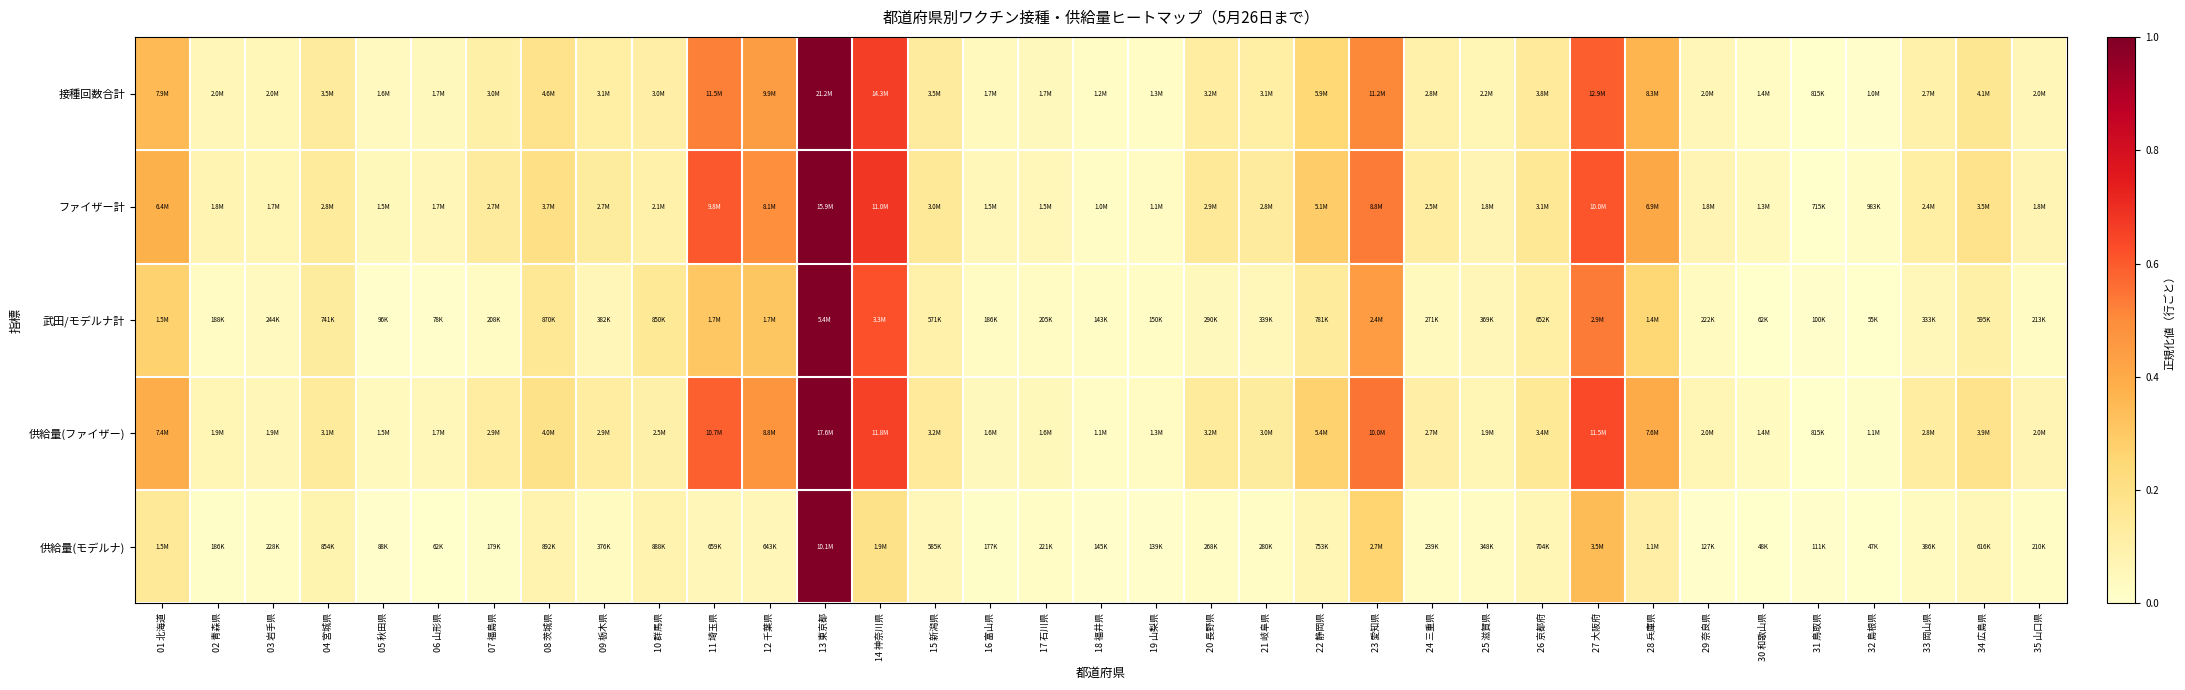

Reading left to right, transcribe all the data shown in this chart.

接種回数合計: 01 北海道=0.3	02 青森県=0.1	03 岩手県=0.1	04 宮城県=0.1	05 秋田県=0.0	06 山形県=0.0	07 福島県=0.1	08 茨城県=0.2	09 栃木県=0.1	10 群馬県=0.1	11 埼玉県=0.5	12 千葉県=0.4	13 東京都=1.0	14 神奈川県=0.7	15 新潟県=0.1	16 富山県=0.0	17 石川県=0.0	18 福井県=0.0	19 山梨県=0.0	20 長野県=0.1	21 岐阜県=0.1	22 静岡県=0.2	23 愛知県=0.5	24 三重県=0.1	25 滋賀県=0.1	26 京都府=0.1	27 大阪府=0.6	28 兵庫県=0.4	29 奈良県=0.1	30 和歌山県=0.0	31 鳥取県=0.0	32 島根県=0.0	33 岡山県=0.1	34 広島県=0.2	35 山口県=0.1
ファイザー計: 01 北海道=0.4	02 青森県=0.1	03 岩手県=0.1	04 宮城県=0.1	05 秋田県=0.1	06 山形県=0.1	07 福島県=0.1	08 茨城県=0.2	09 栃木県=0.1	10 群馬県=0.1	11 埼玉県=0.6	12 千葉県=0.5	13 東京都=1.0	14 神奈川県=0.7	15 新潟県=0.1	16 富山県=0.1	17 石川県=0.1	18 福井県=0.0	19 山梨県=0.0	20 長野県=0.1	21 岐阜県=0.1	22 静岡県=0.3	23 愛知県=0.5	24 三重県=0.1	25 滋賀県=0.1	26 京都府=0.2	27 大阪府=0.6	28 兵庫県=0.4	29 奈良県=0.1	30 和歌山県=0.0	31 鳥取県=0.0	32 島根県=0.0	33 岡山県=0.1	34 広島県=0.2	35 山口県=0.1
武田/モデルナ計: 01 北海道=0.3	02 青森県=0.0	03 岩手県=0.0	04 宮城県=0.1	05 秋田県=0.0	06 山形県=0.0	07 福島県=0.0	08 茨城県=0.2	09 栃木県=0.1	10 群馬県=0.1	11 埼玉県=0.3	12 千葉県=0.3	13 東京都=1.0	14 神奈川県=0.6	15 新潟県=0.1	16 富山県=0.0	17 石川県=0.0	18 福井県=0.0	19 山梨県=0.0	20 長野県=0.0	21 岐阜県=0.1	22 静岡県=0.1	23 愛知県=0.4	24 三重県=0.0	25 滋賀県=0.1	26 京都府=0.1	27 大阪府=0.5	28 兵庫県=0.3	29 奈良県=0.0	30 和歌山県=0.0	31 鳥取県=0.0	32 島根県=0.0	33 岡山県=0.1	34 広島県=0.1	35 山口県=0.0
供給量(ファイザー): 01 北海道=0.4	02 青森県=0.1	03 岩手県=0.1	04 宮城県=0.1	05 秋田県=0.0	06 山形県=0.1	07 福島県=0.1	08 茨城県=0.2	09 栃木県=0.1	10 群馬県=0.1	11 埼玉県=0.6	12 千葉県=0.5	13 東京都=1.0	14 神奈川県=0.7	15 新潟県=0.1	16 富山県=0.0	17 石川県=0.0	18 福井県=0.0	19 山梨県=0.0	20 長野県=0.1	21 岐阜県=0.1	22 静岡県=0.3	23 愛知県=0.5	24 三重県=0.1	25 滋賀県=0.1	26 京都府=0.2	27 大阪府=0.6	28 兵庫県=0.4	29 奈良県=0.1	30 和歌山県=0.0	31 鳥取県=0.0	32 島根県=0.0	33 岡山県=0.1	34 広島県=0.2	35 山口県=0.1
供給量(モデルナ): 01 北海道=0.1	02 青森県=0.0	03 岩手県=0.0	04 宮城県=0.1	05 秋田県=0.0	06 山形県=0.0	07 福島県=0.0	08 茨城県=0.1	09 栃木県=0.0	10 群馬県=0.1	11 埼玉県=0.1	12 千葉県=0.1	13 東京都=1.0	14 神奈川県=0.2	15 新潟県=0.1	16 富山県=0.0	17 石川県=0.0	18 福井県=0.0	19 山梨県=0.0	20 長野県=0.0	21 岐阜県=0.0	22 静岡県=0.1	23 愛知県=0.3	24 三重県=0.0	25 滋賀県=0.0	26 京都府=0.1	27 大阪府=0.3	28 兵庫県=0.1	29 奈良県=0.0	30 和歌山県=0.0	31 鳥取県=0.0	32 島根県=0.0	33 岡山県=0.0	34 広島県=0.1	35 山口県=0.0